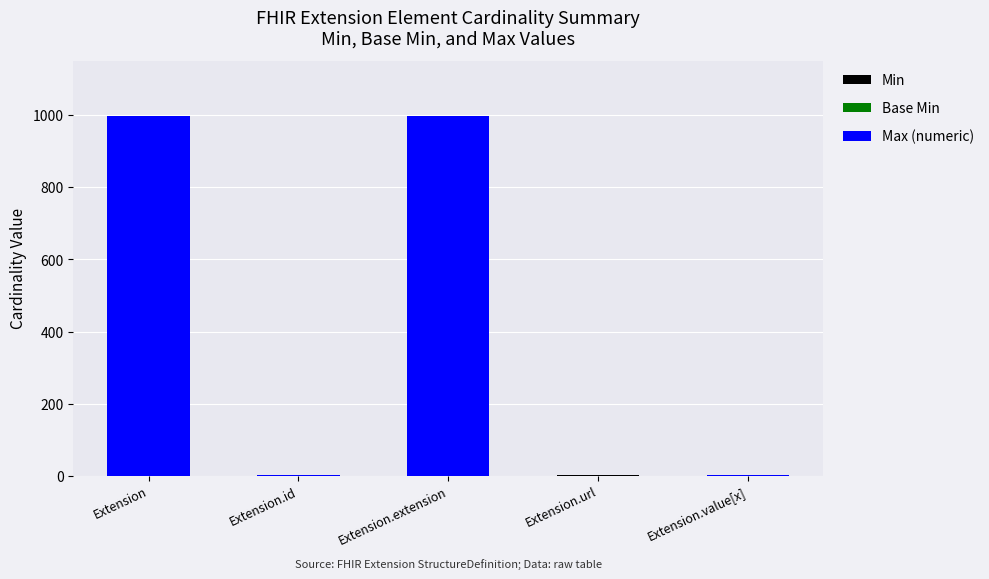

What is the total value across all series at Extension.extension?

999